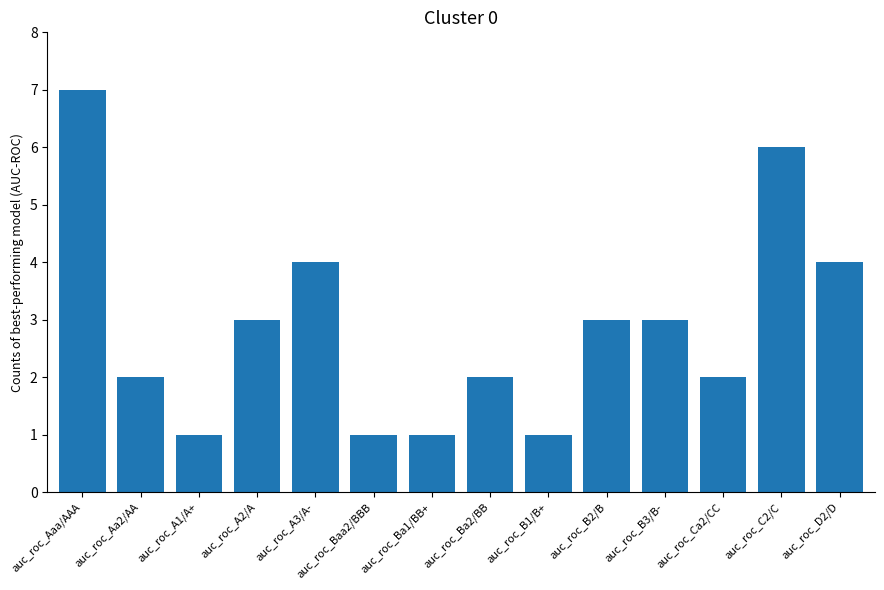

Is it true that the value at auc_roc_Ba1/BB+ is 1?

True